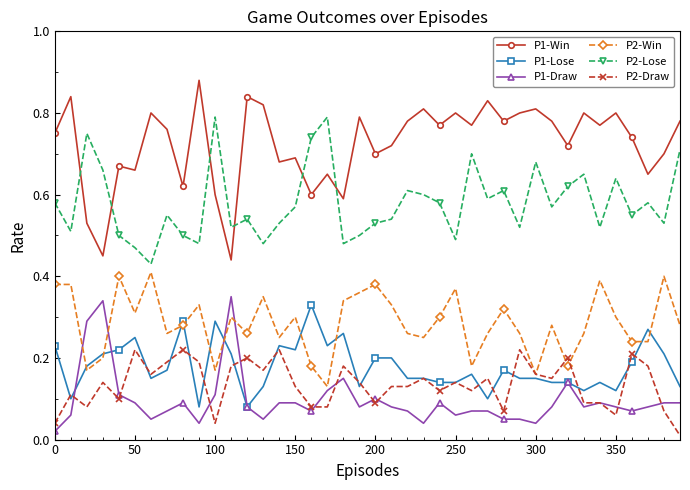

List the series in order of their peak value, highest first.

P1-Win, P2-Lose, P2-Win, P1-Draw, P1-Lose, P2-Draw